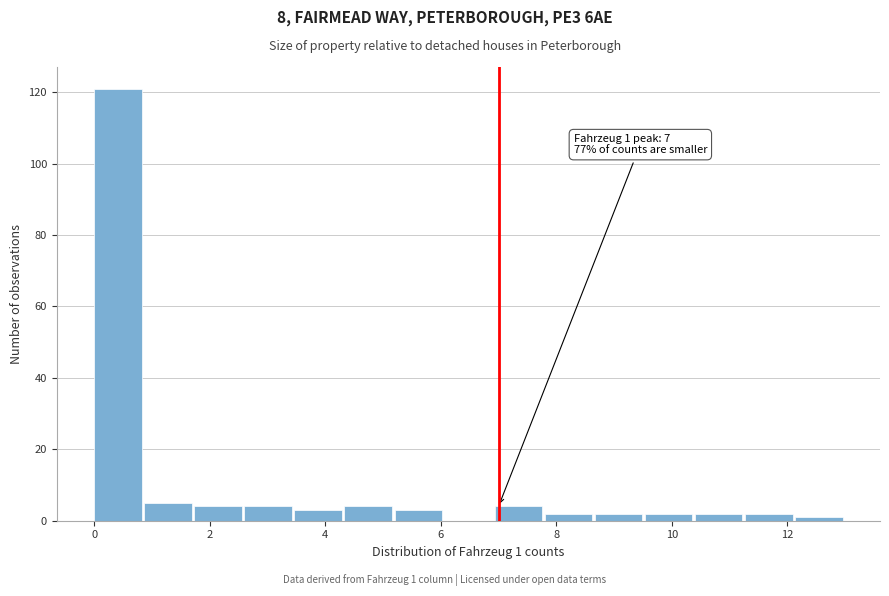

Which range on the x-axis has the tallest bar?

0.0 to 0.8